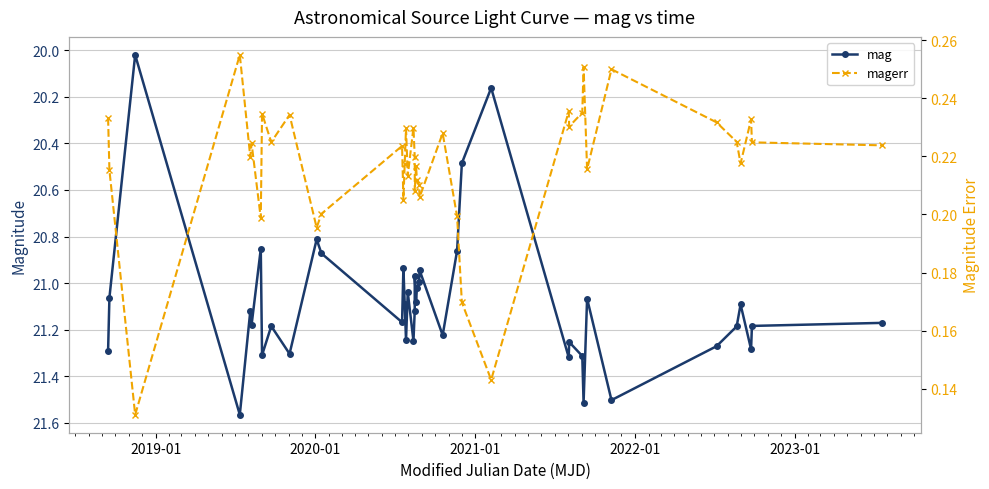

Does the chart display data point markers on the line(s)?

Yes